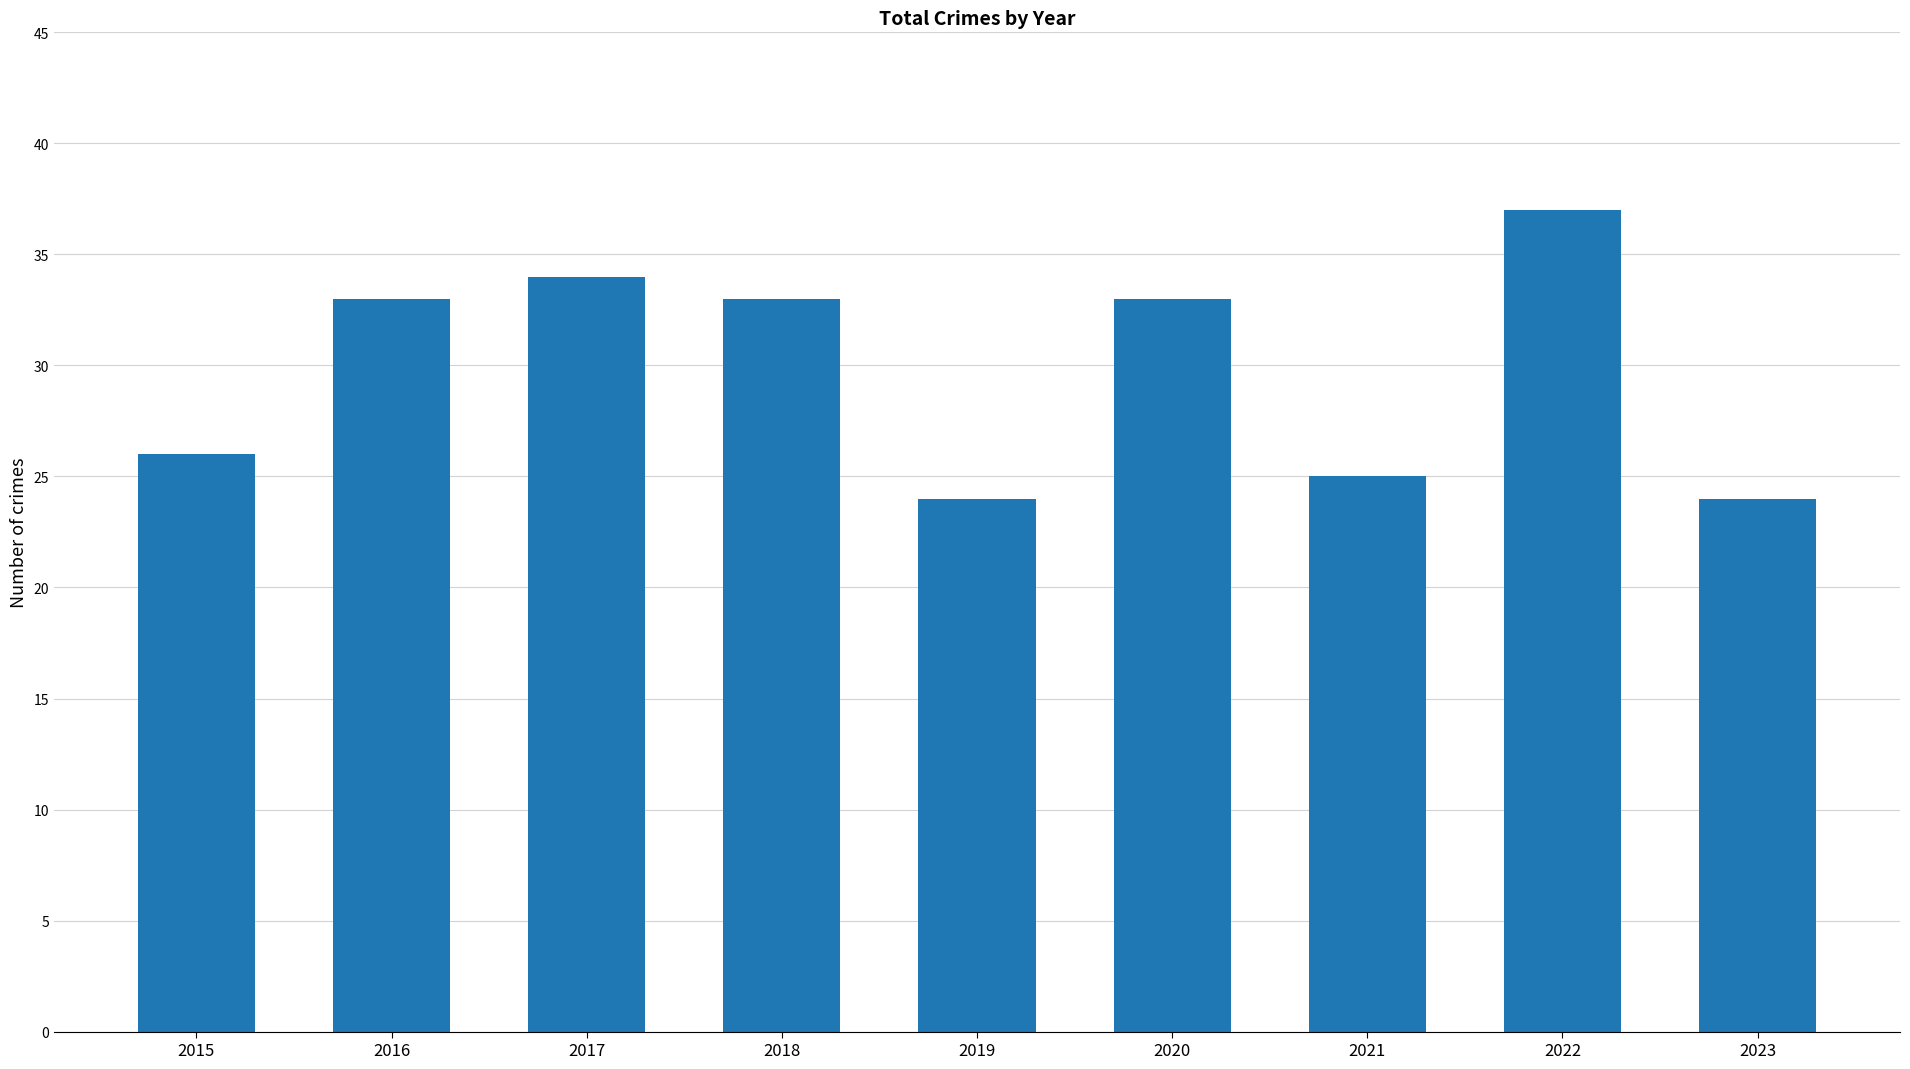

Which has a higher value, 2018 or 2019?

2018